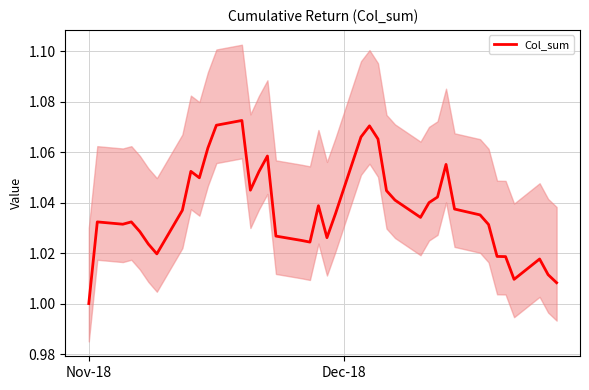

What is the minimum value shown in the chart?

1.0